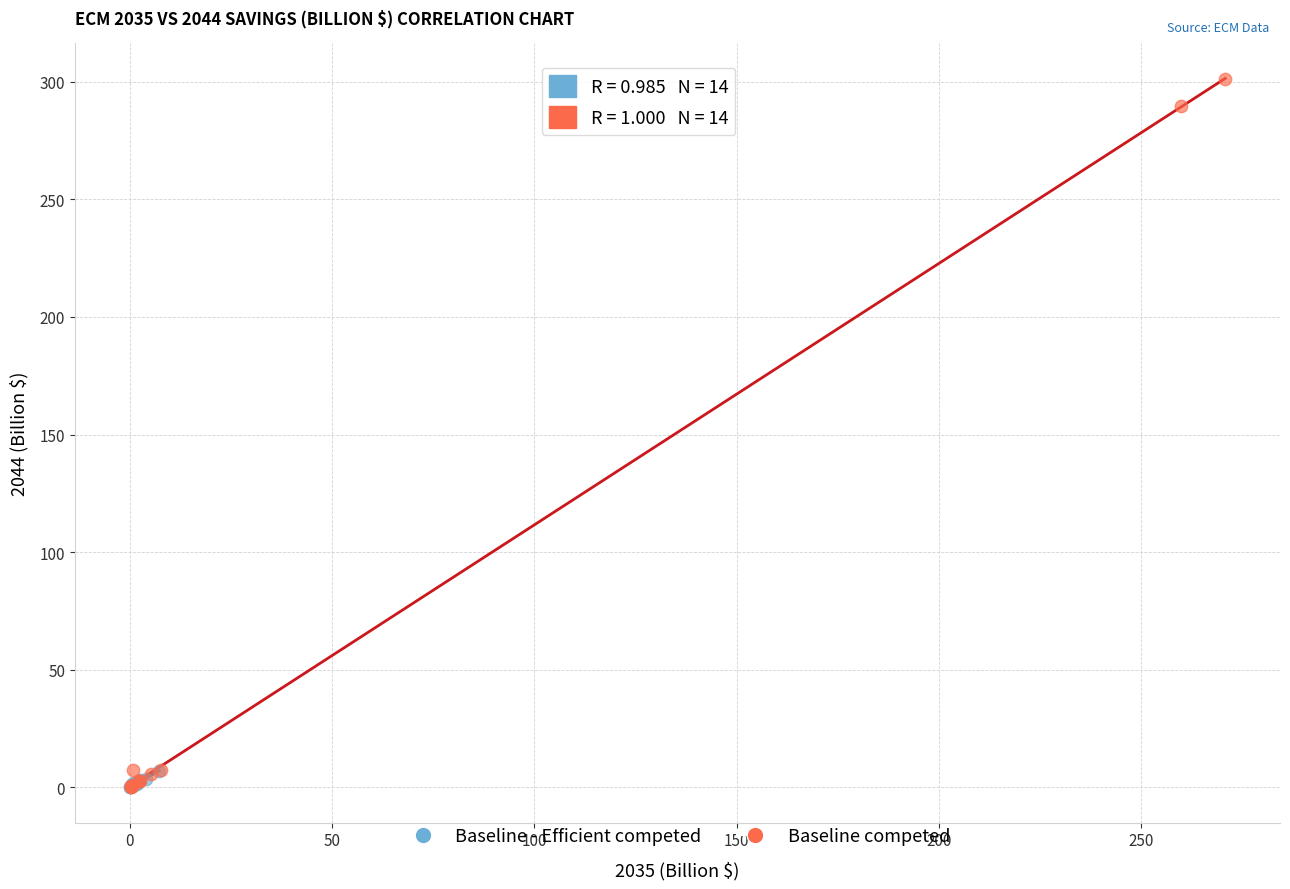

Which series contains the highest Y value?

Baseline competed